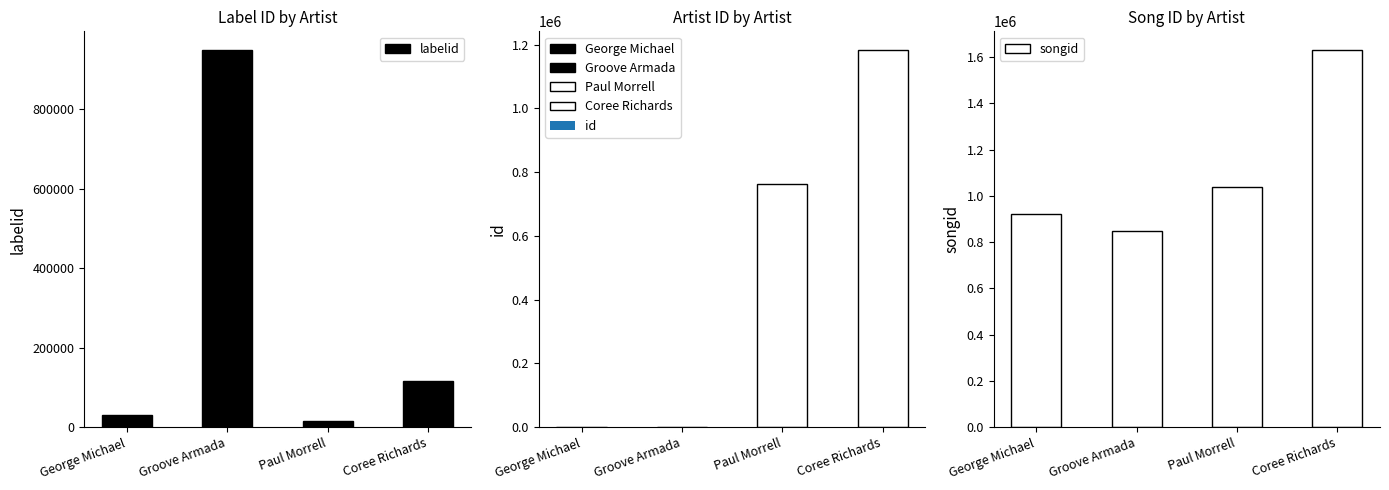

Is it true that labelid equals 65340 at Coree Richards?

False